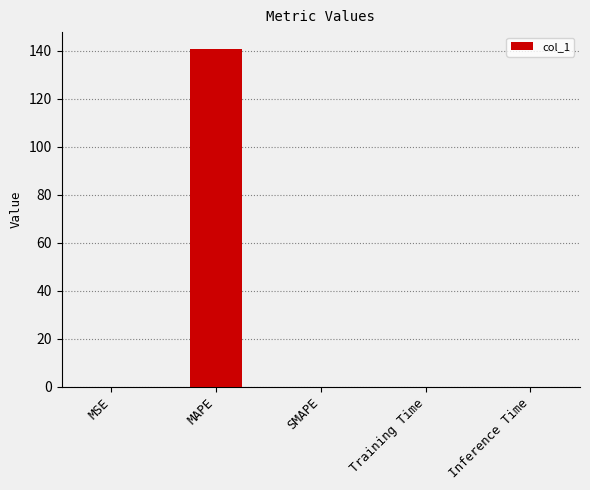

Does the chart contain stacked bars?

No